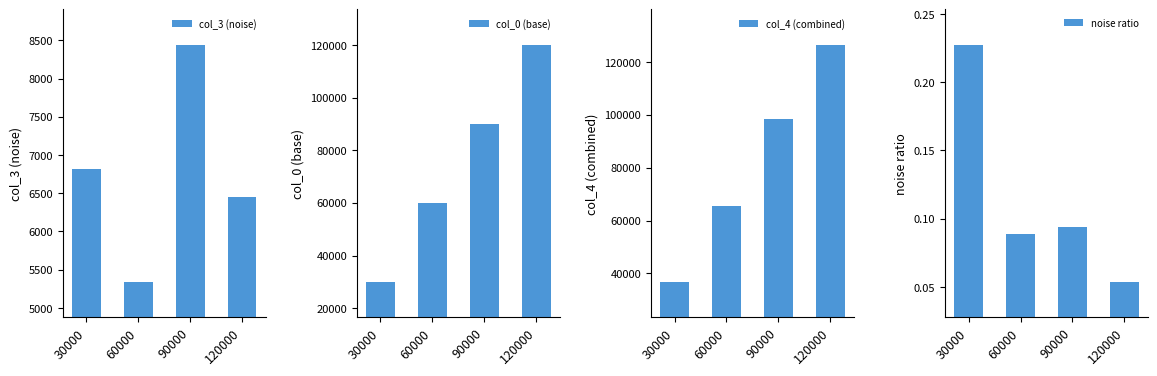

The value of col_3 (noise) at 60000 is 5340.9. True or false?

True